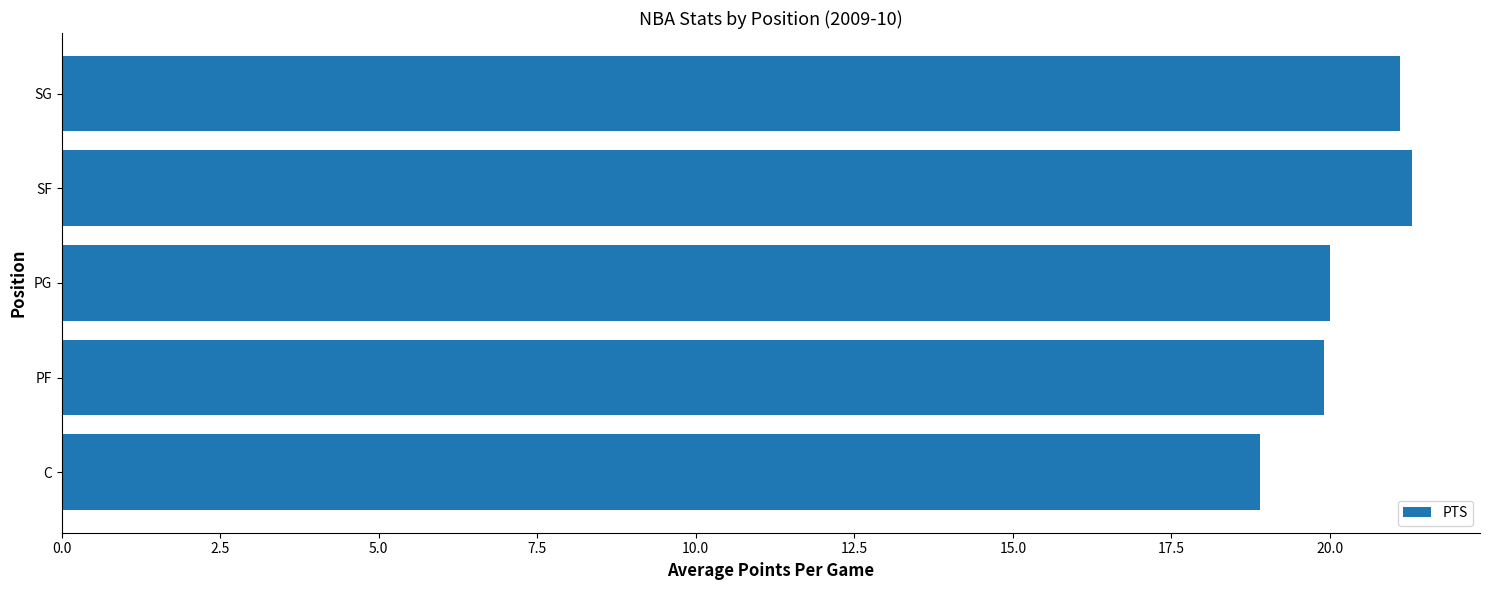

The value at SF is 21.3. True or false?

True